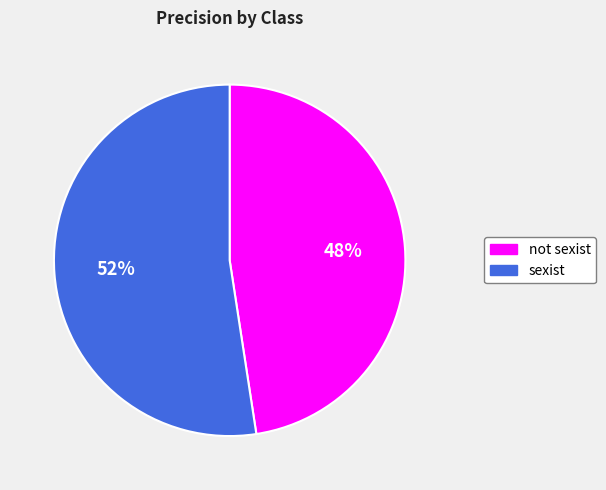

The sexist slice represents 67% of the pie. True or false?

False